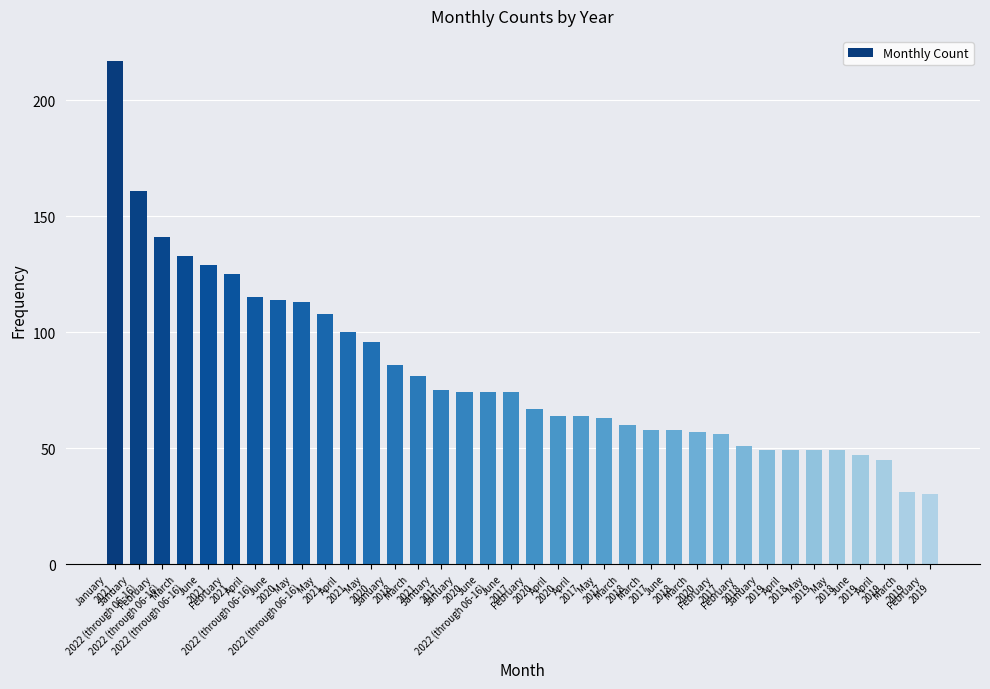

What is the difference between the values at January
2021 and May
2017?

154